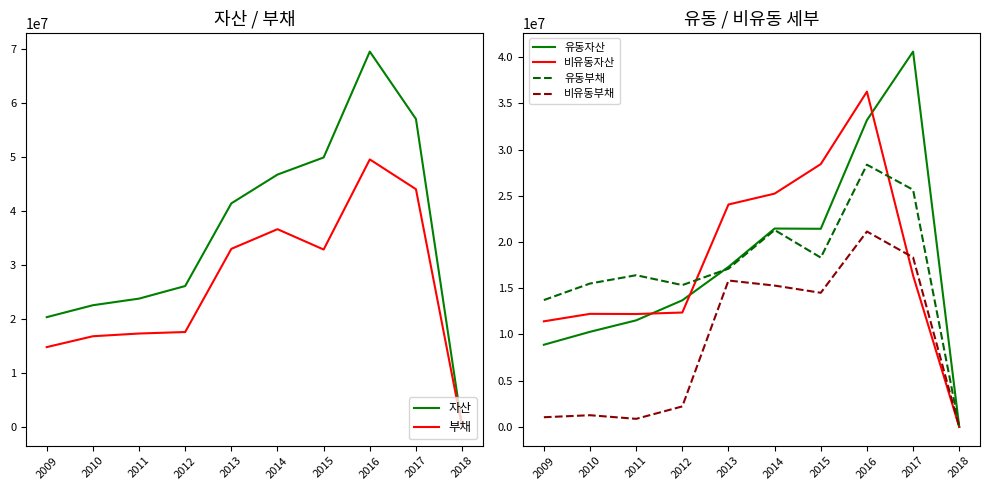

What is the difference between the 자산 values at 2016 and 2014?

22753783